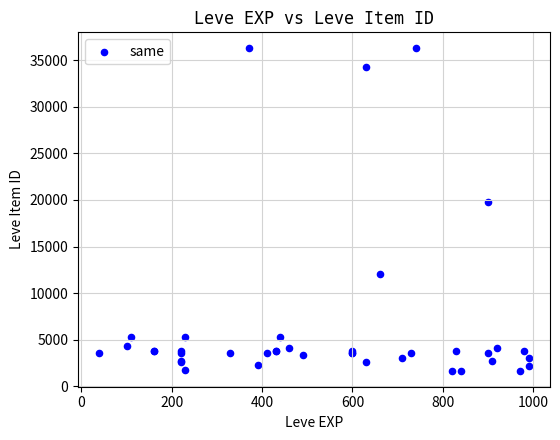

What Y value in the scatter plot is closest to 18967?

19744